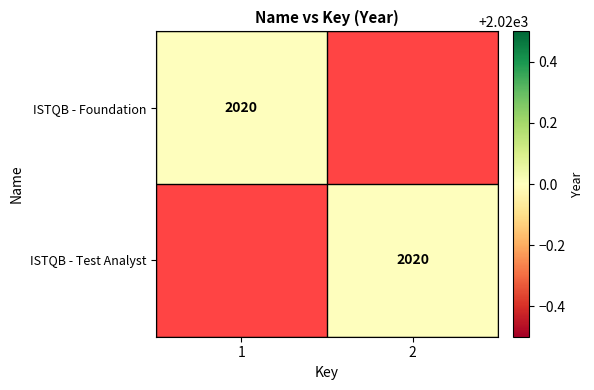

The ISTQB - Test Analyst series shows 2829 at 2. True or false?

False